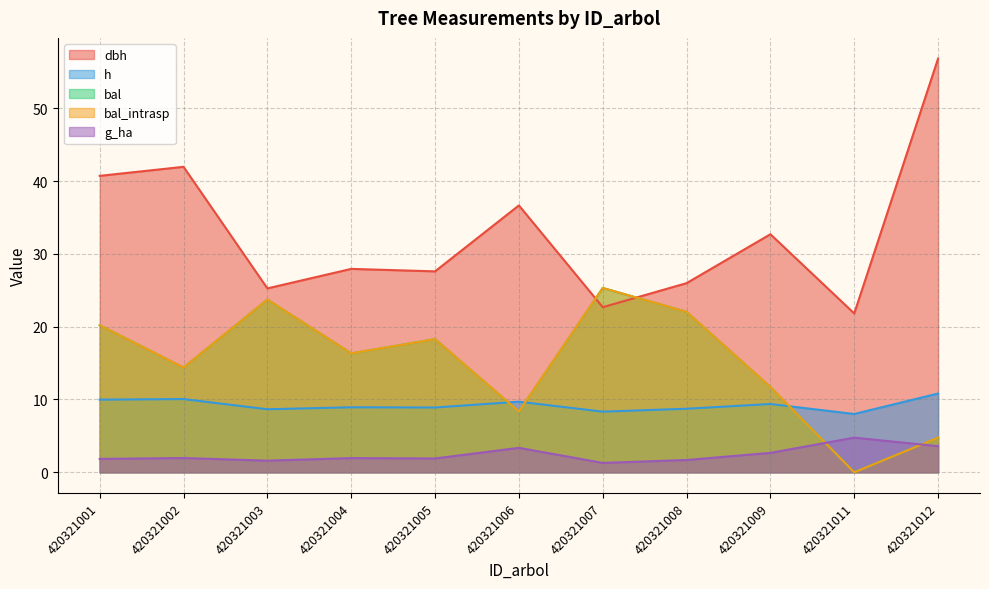

At how many categories does at least one series exceed 50?

1